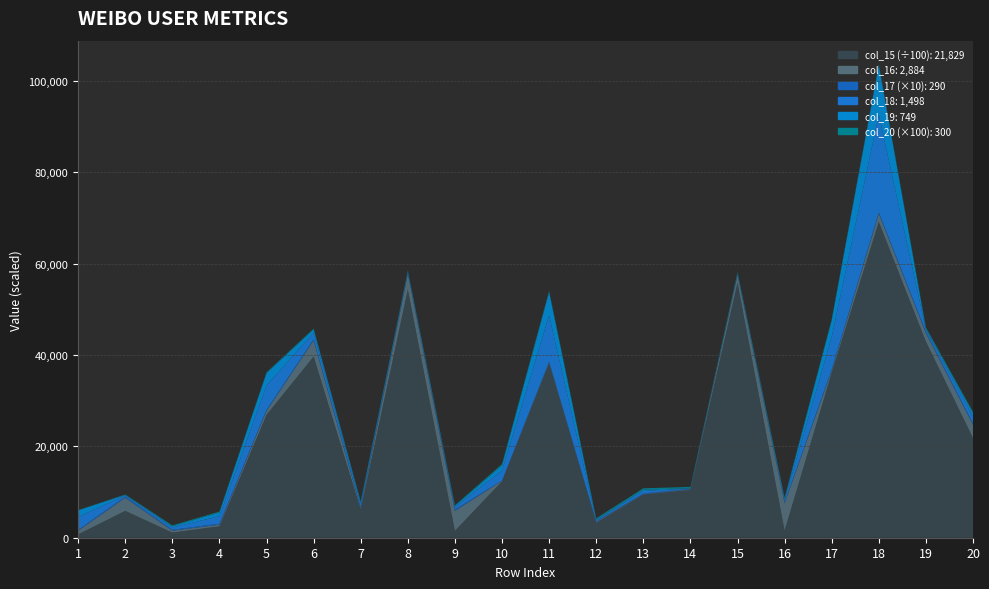

Reading left to right, extract all data points from this chart.

col_15: 72224	587357	112641	250559	2689821	3965648	615775	5432338	150306	1234528	3820368	326591	943633	1045565	5582022	156564	3611595	6912637	4291964	2182912
col_16: 827	2867	410	351	855	3521	282	3427	4364	109	224	182	99	126	1698	5975	434	1805	1858	2884
col_17: 15	29	21	21	24	26	27	29	32	4	9	13	14	16	22	23	26	27	29	29
col_18: 2840	220	504	1636	5338	1420	686	184	468	2216	10130	242	564	50	72	474	7148	21396	448	1498
col_19: 1420	110	252	818	2669	709	343	92	234	1109	5066	121	282	25	36	237	3574	10698	224	749
col_20: 1	1	2	2	2	2	2	2	2	3	3	3	3	3	3	3	3	3	3	3